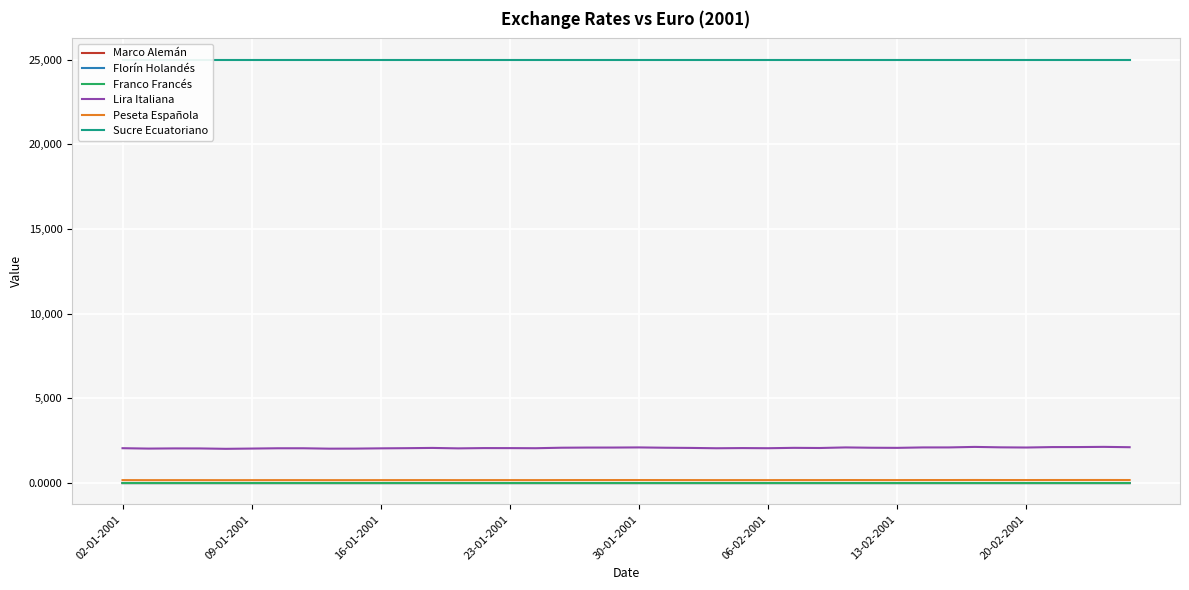

What is the average value of the Peseta Española series?

178.6